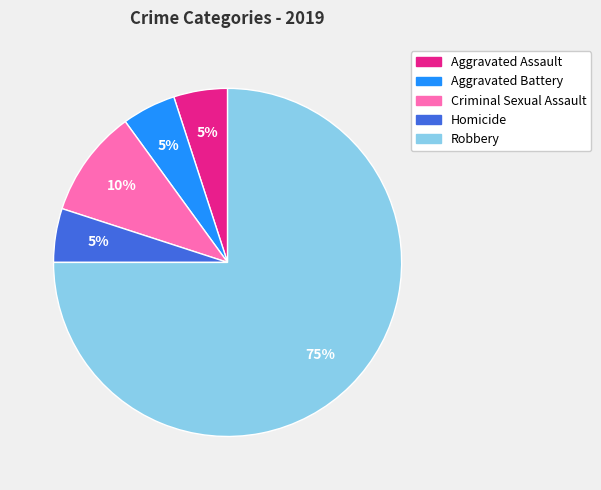

Count the number of slices in the pie.

5